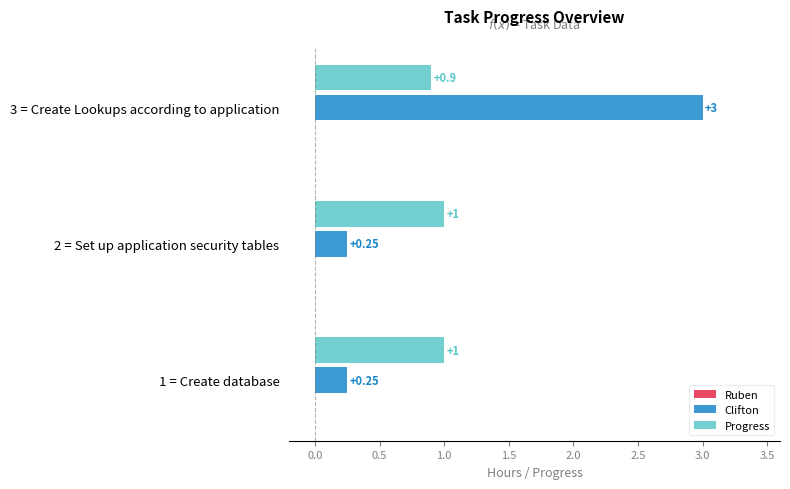

Between 1 = Create database and 3 = Create Lookups according to application, which series saw the biggest shift?

Clifton